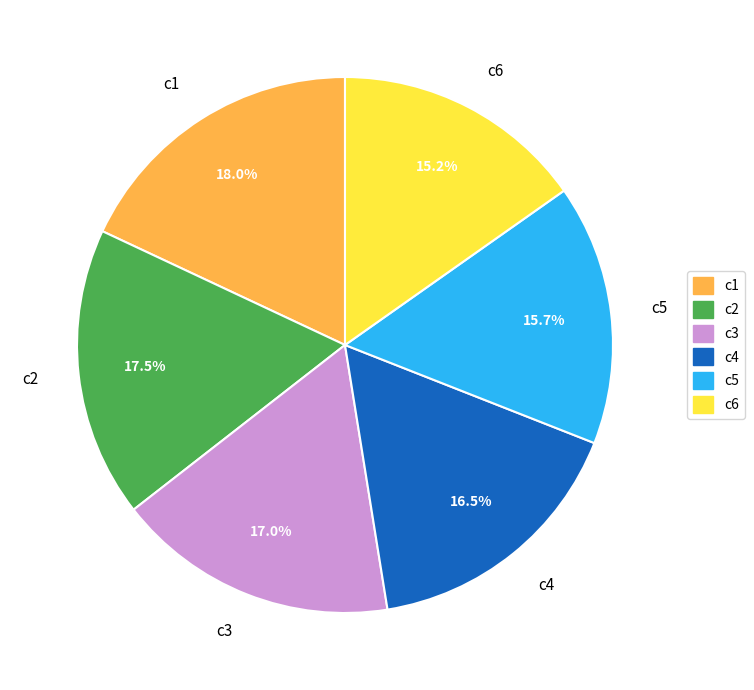

Which has a higher value, c5 or c2?

c2